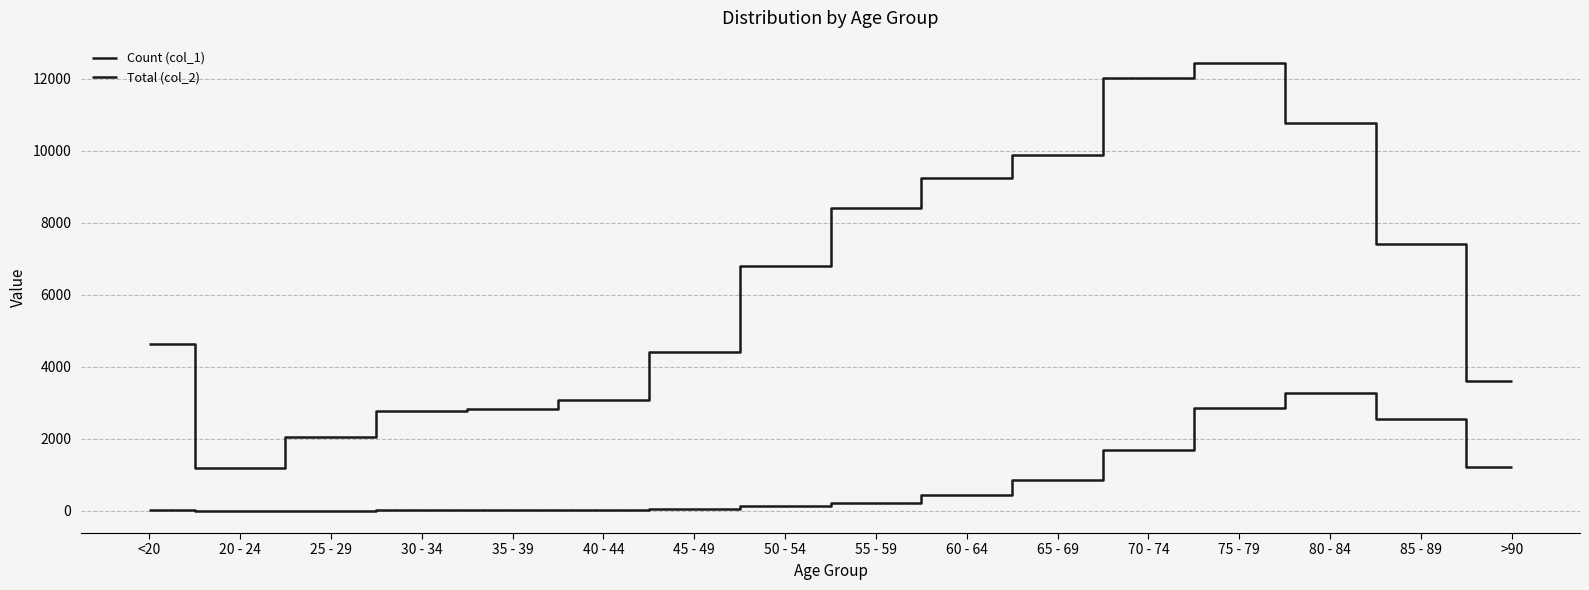

What is the total value across all series at 40 - 44?

3102